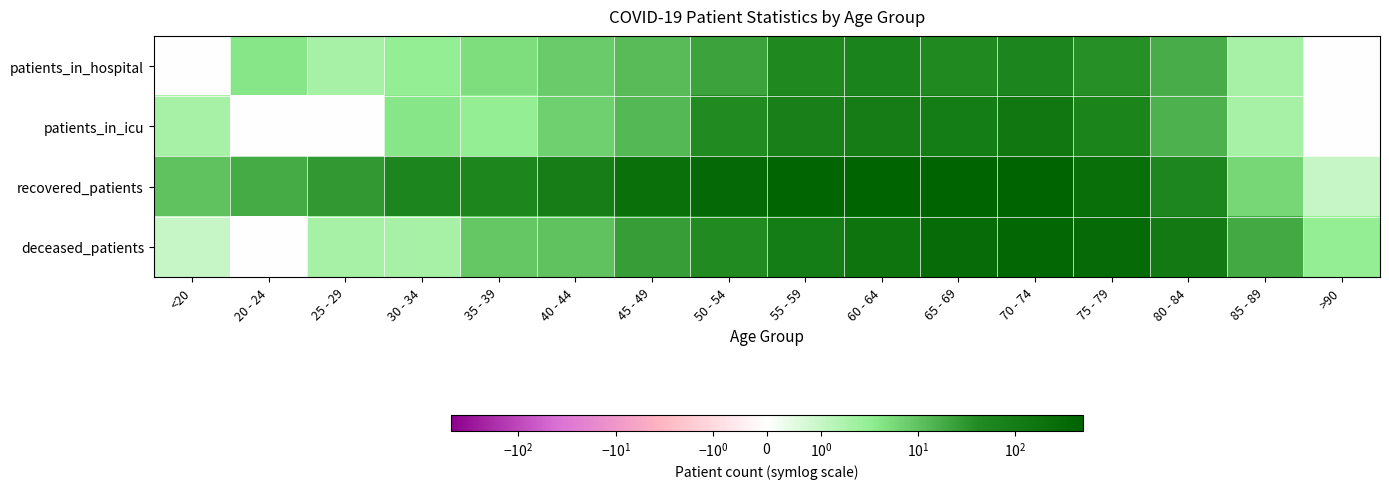

Reading left to right, what are all the values shown in this chart?

patients_in_hospital: <20=0	20 - 24=4	25 - 29=2	30 - 34=3	35 - 39=5	40 - 44=8	45 - 49=12	50 - 54=22	55 - 59=47	60 - 64=66	65 - 69=46	70 - 74=56	75 - 79=36	80 - 84=17	85 - 89=2	>90=0
patients_in_icu: <20=2	20 - 24=0	25 - 29=0	30 - 34=4	35 - 39=3	40 - 44=7	45 - 49=13	50 - 54=42	55 - 59=77	60 - 64=96	65 - 69=97	70 - 74=136	75 - 79=64	80 - 84=15	85 - 89=2	>90=0
recovered_patients: <20=10	20 - 24=18	25 - 29=28	30 - 34=57	35 - 39=55	40 - 44=91	45 - 49=223	50 - 54=333	55 - 59=429	60 - 64=498	65 - 69=470	70 - 74=461	75 - 79=236	80 - 84=53	85 - 89=6	>90=1
deceased_patients: <20=1	20 - 24=0	25 - 29=2	30 - 34=2	35 - 39=9	40 - 44=10	45 - 49=25	50 - 54=43	55 - 59=98	60 - 64=166	65 - 69=285	70 - 74=373	75 - 79=308	80 - 84=115	85 - 89=19	>90=3